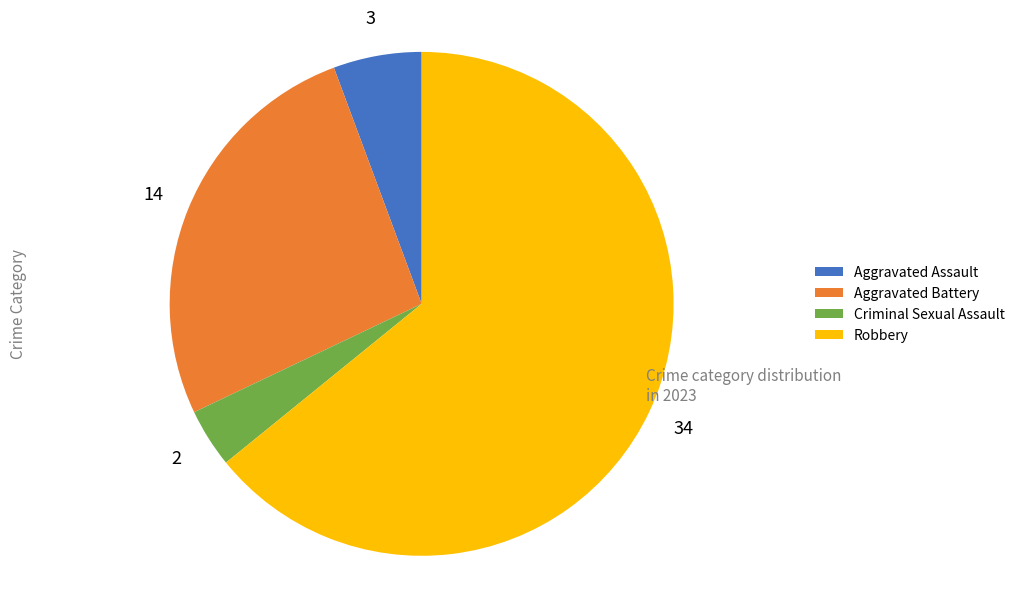

True or false: Robbery accounts for 64% of the total.

True